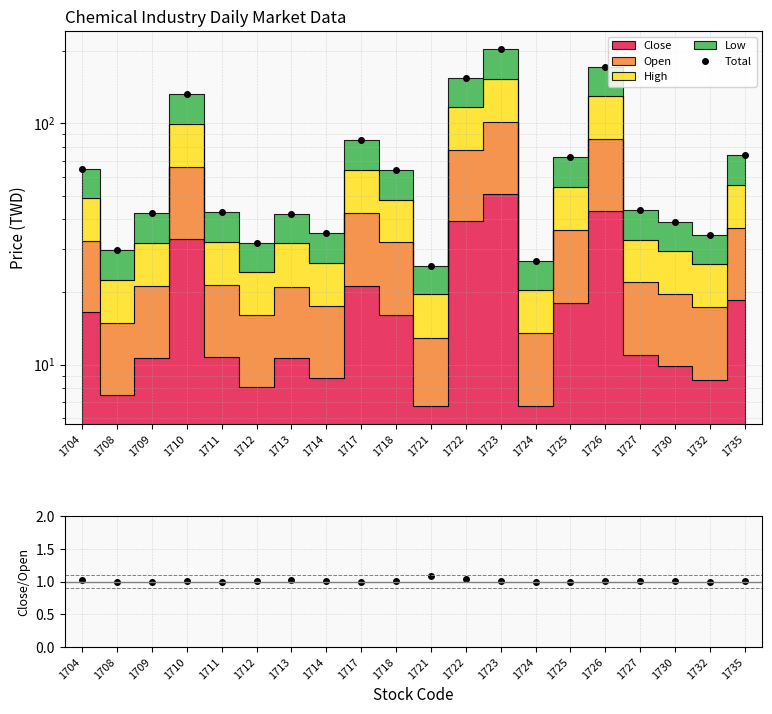

Which series changed the most between 1724 and 1727?

Total